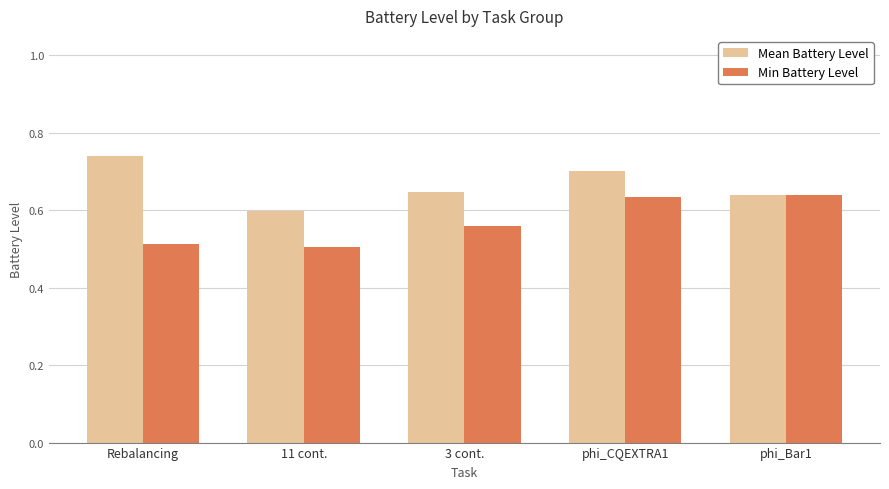

How many groups of bars are there?

5